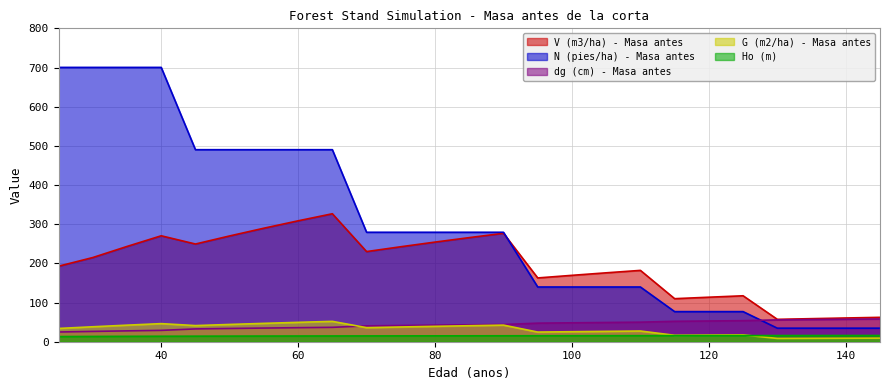

Which series has the largest range (max minus min)?

N (pies/ha) - Masa antes